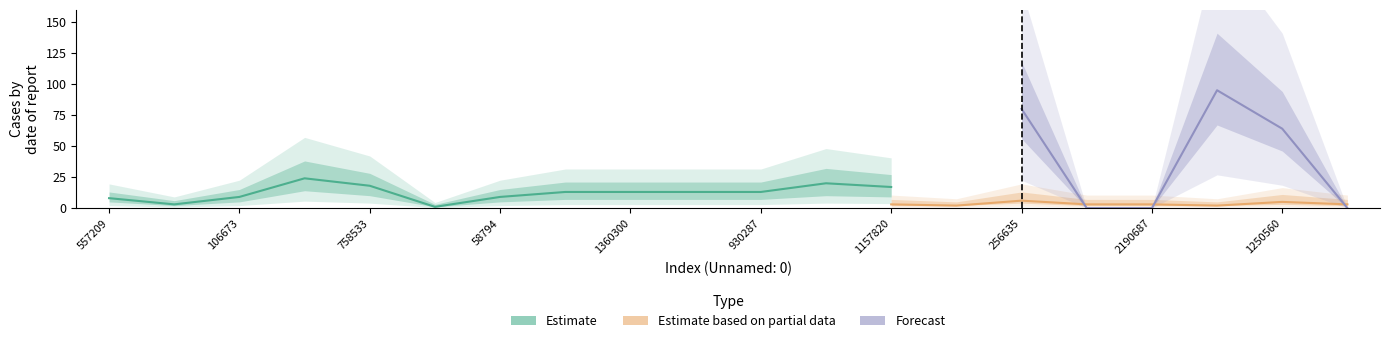

Rank the series by their maximum value, from lowest to highest.

Estimate based on partial data, Estimate, Forecast